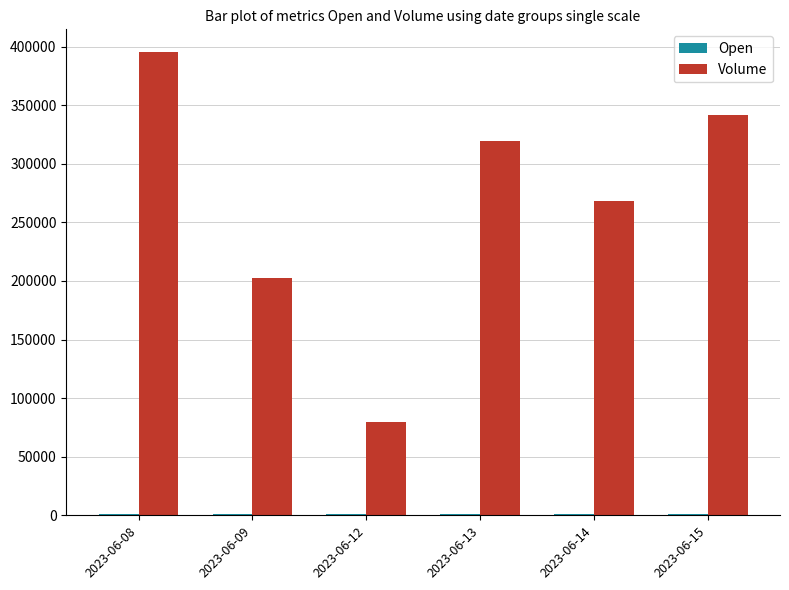

At which label does Volume reach its peak?

2023-06-08